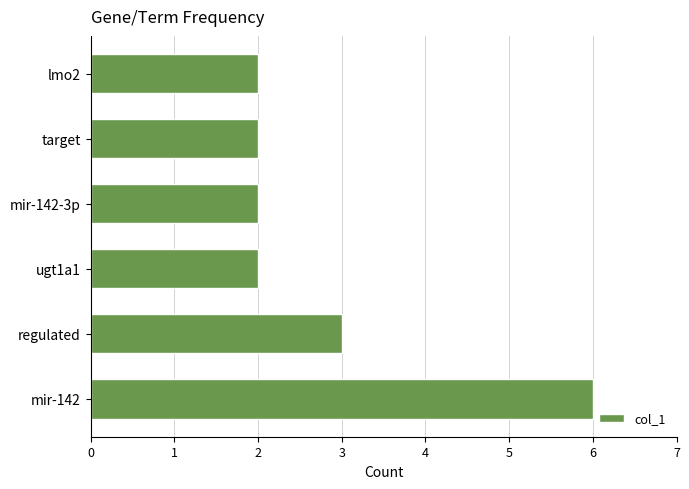

Reading top to bottom, extract all data points from this chart.

2	2	2	2	3	6